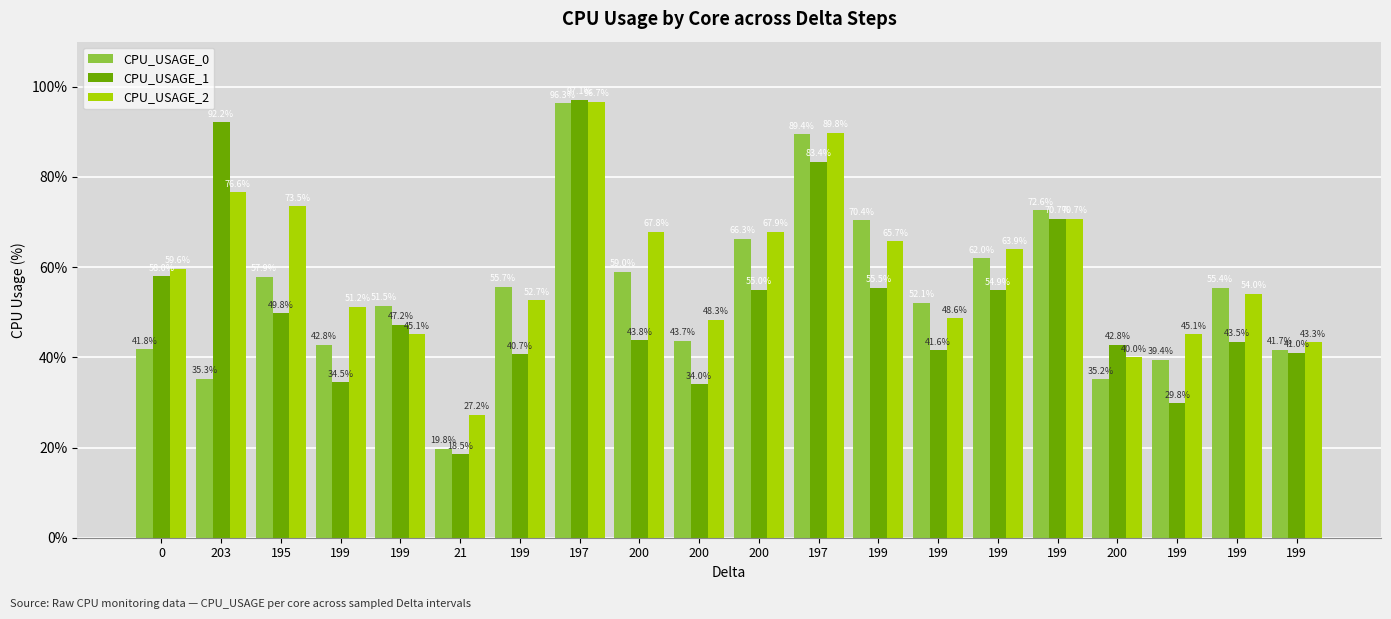

What is the label of the 2nd bar from the right?

199